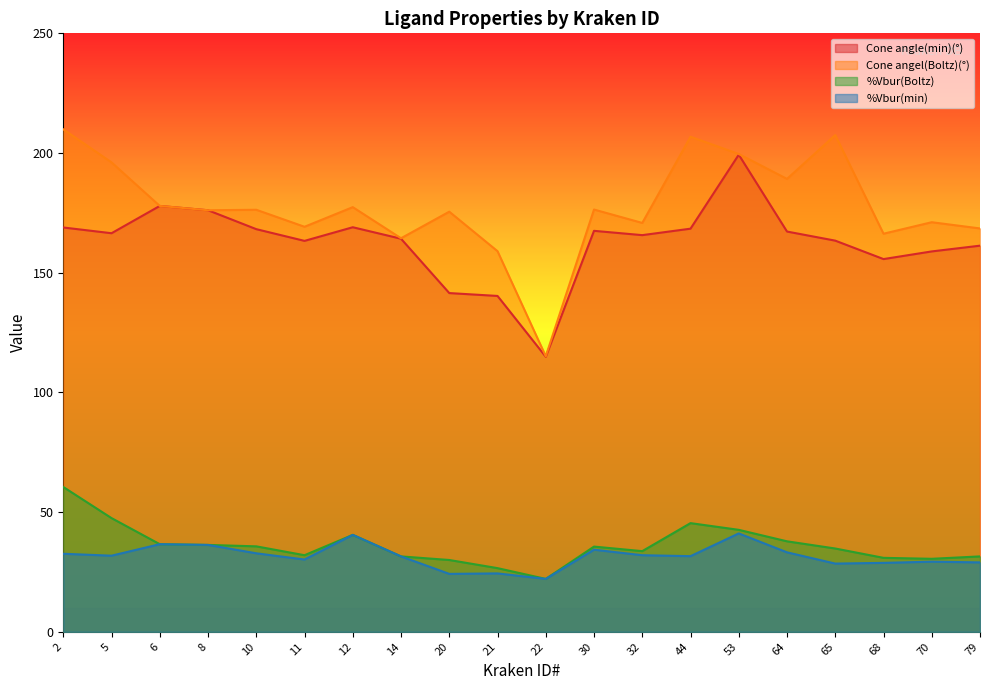

The value of Cone angel(Boltz)(°) at 14 is 259.4. True or false?

False